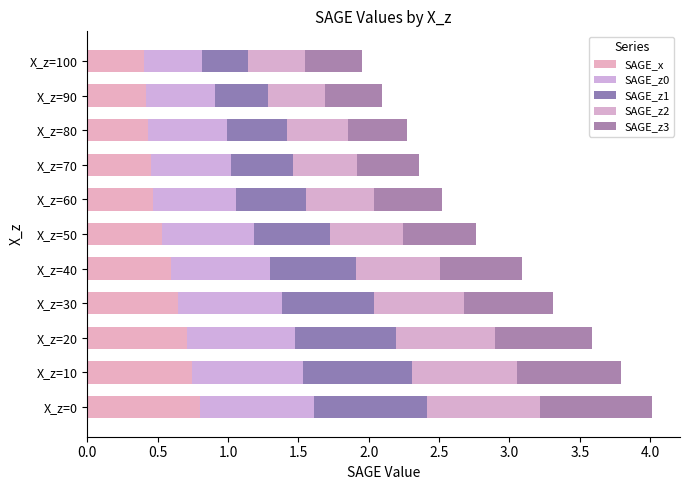

Rank the series by their maximum value, from highest to lowest.

SAGE_z0, SAGE_z1, SAGE_x, SAGE_z2, SAGE_z3